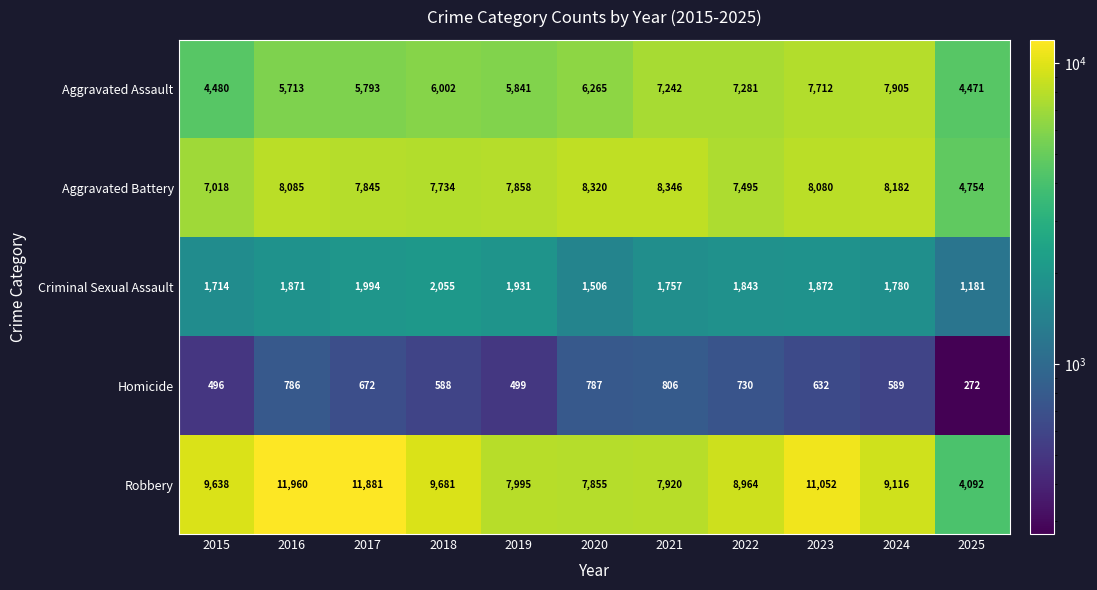

What is the difference between the maximum and minimum values in the Aggravated Battery series?

3592